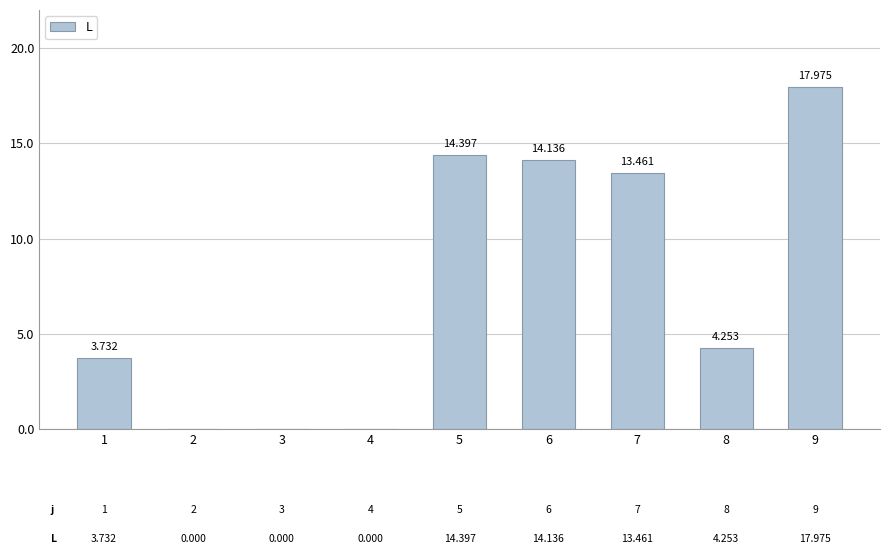

Rank the categories by value from highest to lowest.

9, 5, 6, 7, 8, 1, 2, 3, 4